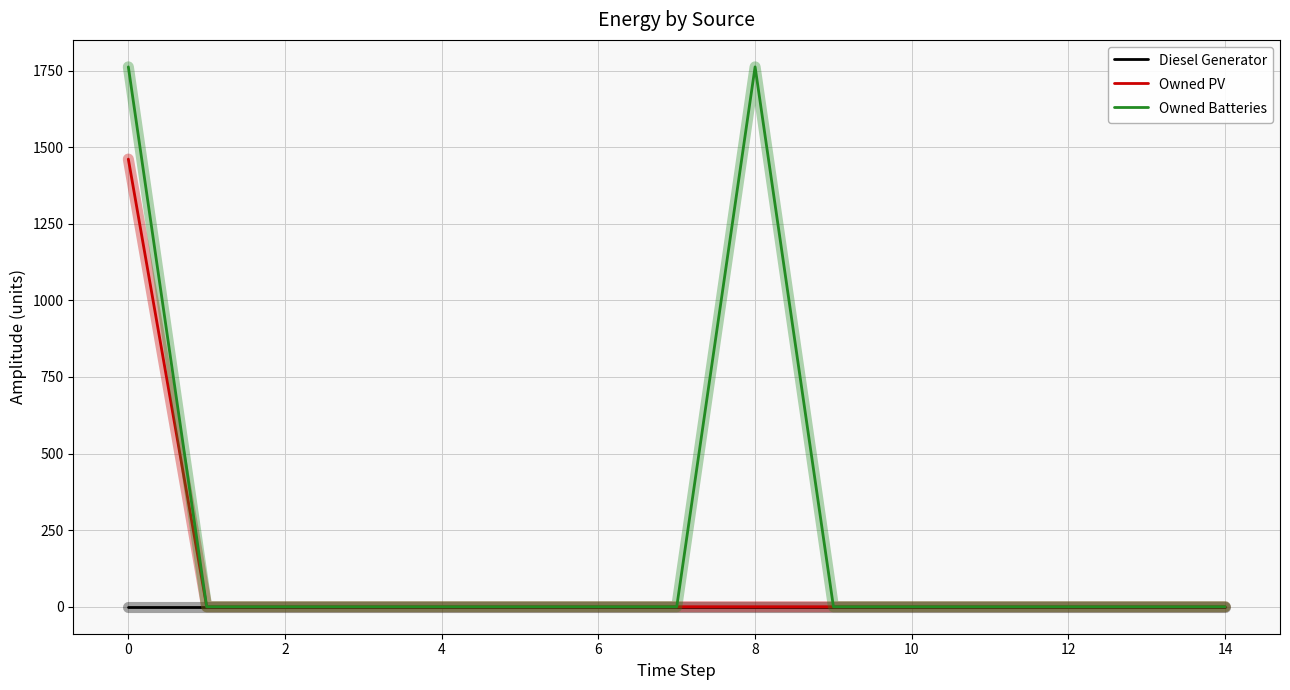

Does the chart have visible grid lines?

Yes